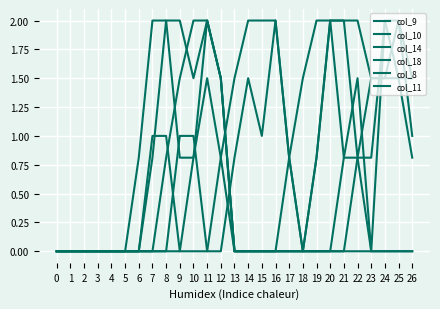

What is the total value across all series at 6?

0.8